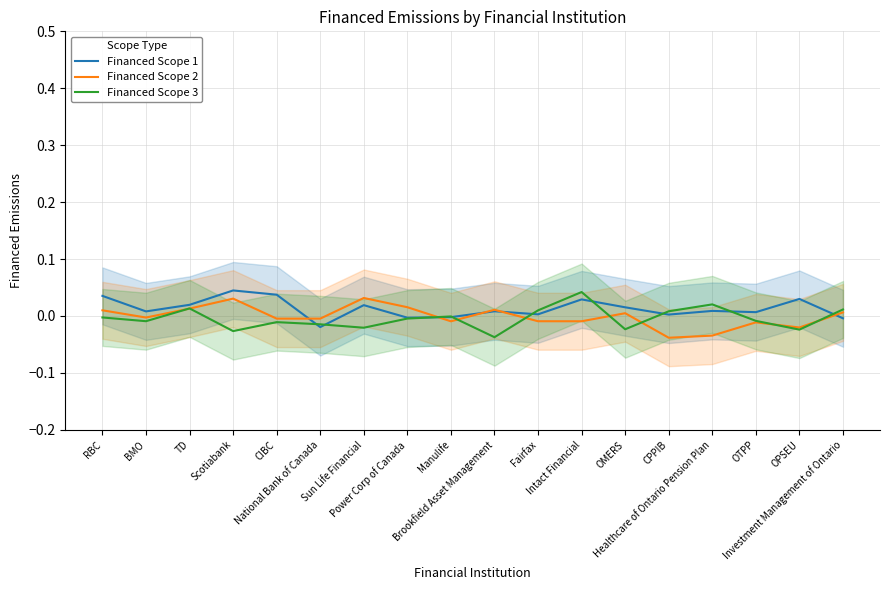

At which label is Financed Scope 1 closest to 0?

Manulife